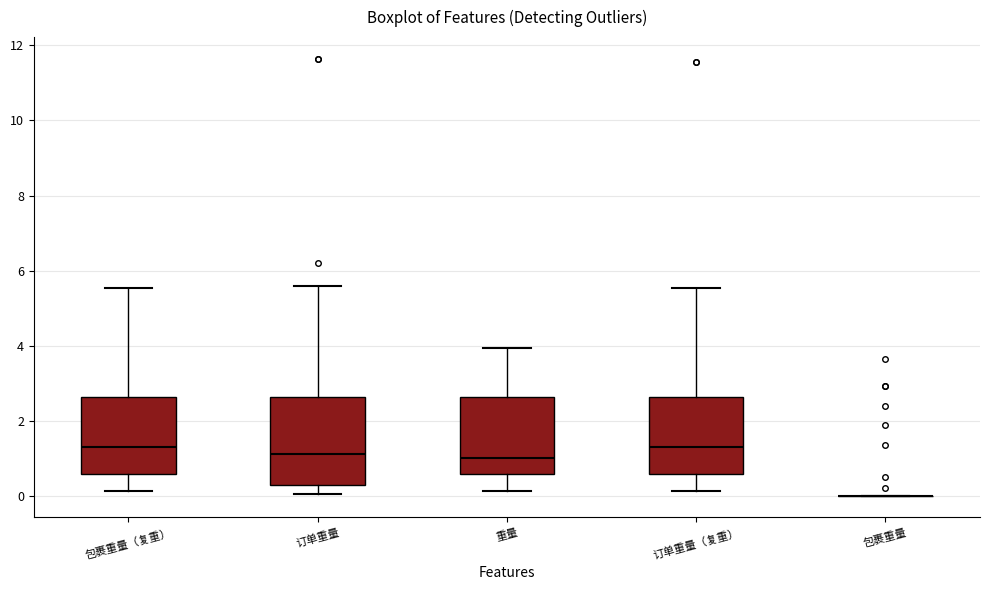

Reading left to right, transcribe this box plot: for each box, give where its median line is, the range the box spans, and where its two whiskers end, as read against the y-axis. The values are not printed on the chart, so give them approximately, as read against the axis.

包裹重量（复重）: median 1.4, box 0.6 to 2.6, whiskers 0.2 to 5.6
订单重量: median 1.2, box 0.2 to 2.6, whiskers 0.0 to 5.6
重量: median 1.0, box 0.6 to 2.6, whiskers 0.2 to 4.0
订单重量（复重）: median 1.4, box 0.6 to 2.6, whiskers 0.2 to 5.6
包裹重量: box collapsed to a line at 0.0, whiskers 0.0 to 0.0